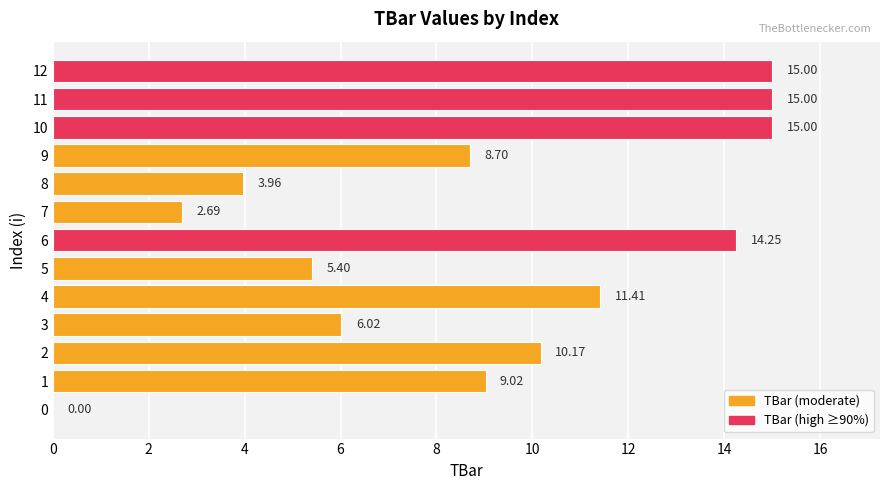

The value at 6 is 1.5. True or false?

False